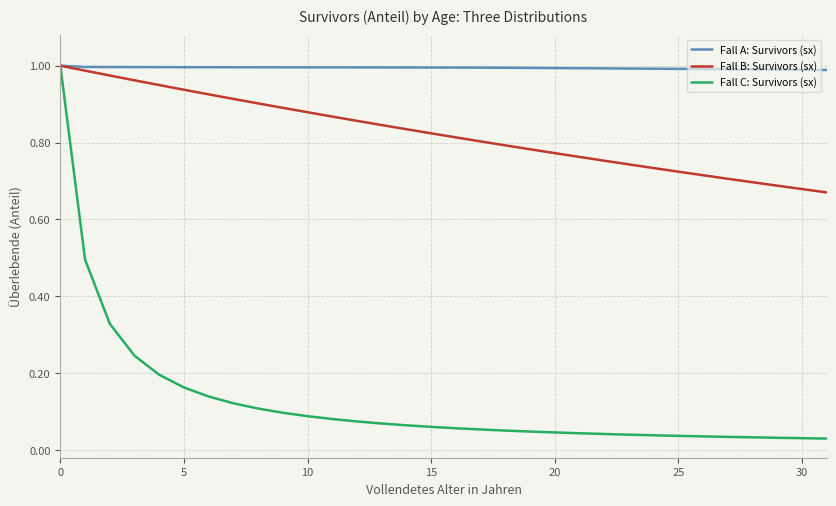

Which series has the largest range (max minus min)?

Fall C: Survivors (sx)